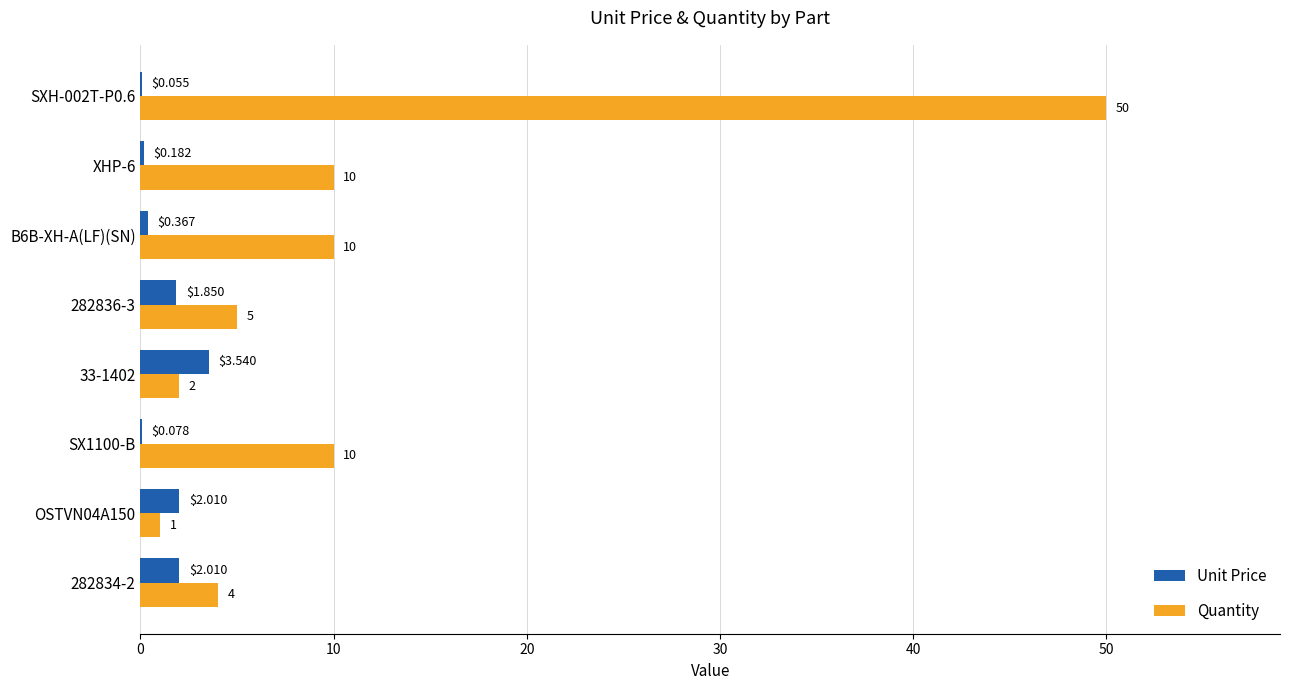

Which series has the largest total across all categories?

Quantity